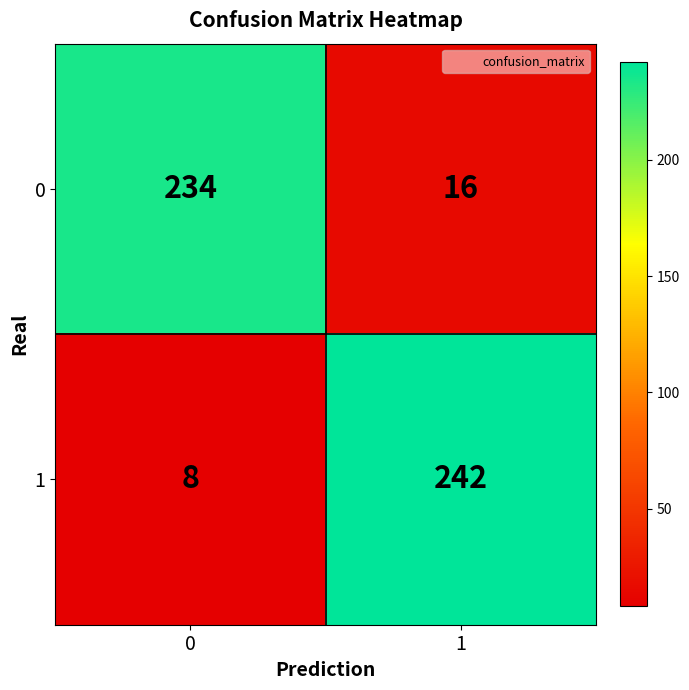

Reading left to right, transcribe all the data shown in this chart.

0: 0=234	1=16
1: 0=8	1=242